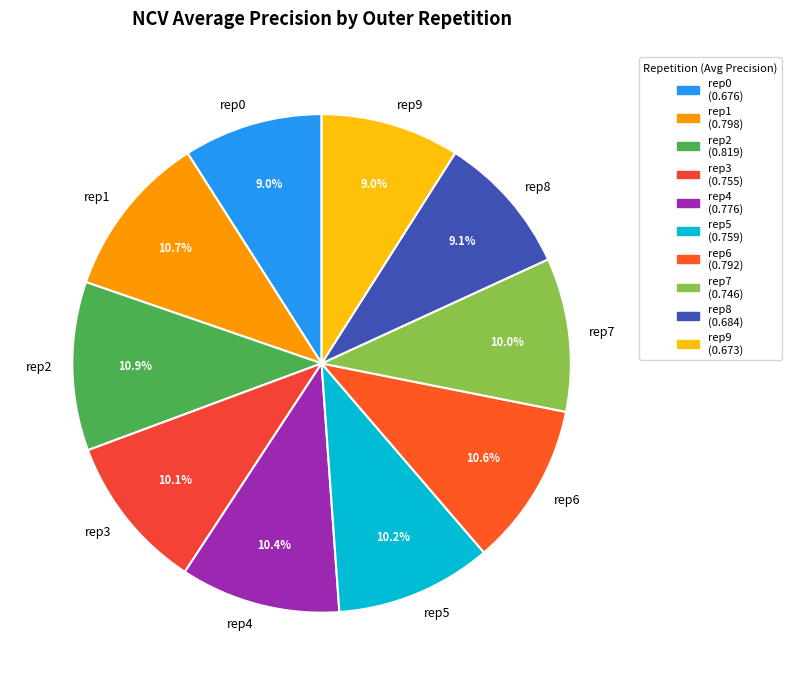

Does rep0 represent more than half of the total?

No